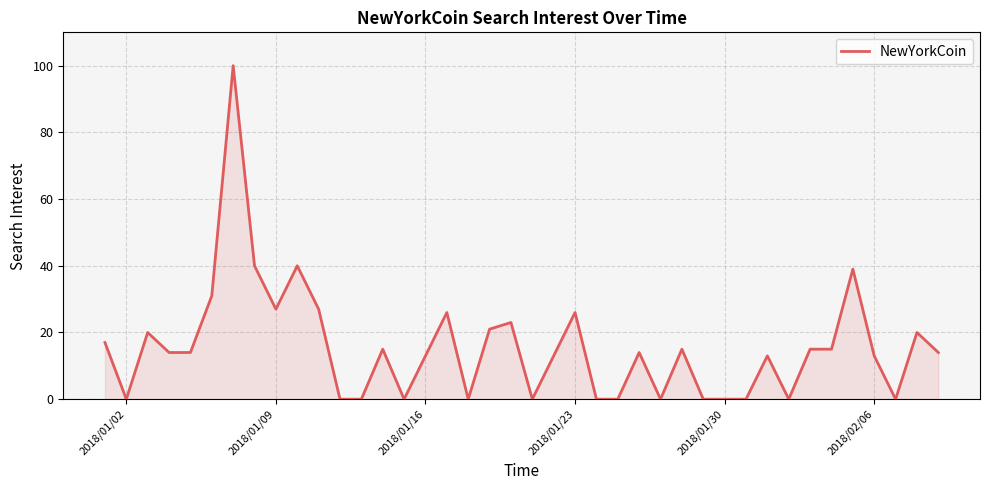

What is the difference between the maximum and minimum values?

100